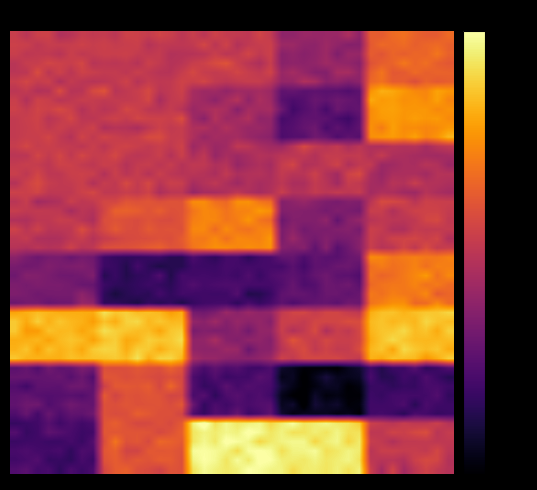

Which category has the lowest value across all series?

3